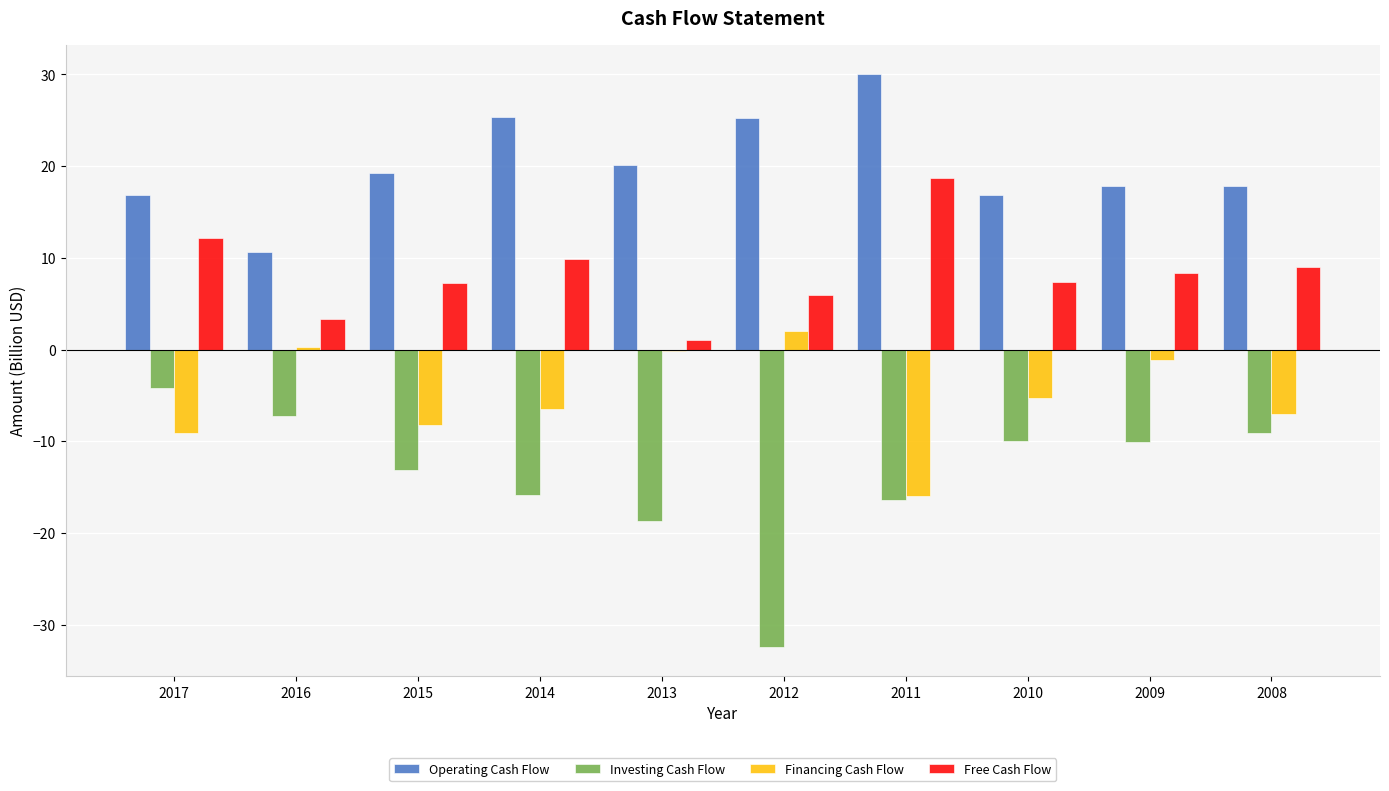

Is it true that Financing Cash Flow equals 2.0 at 2012?

True